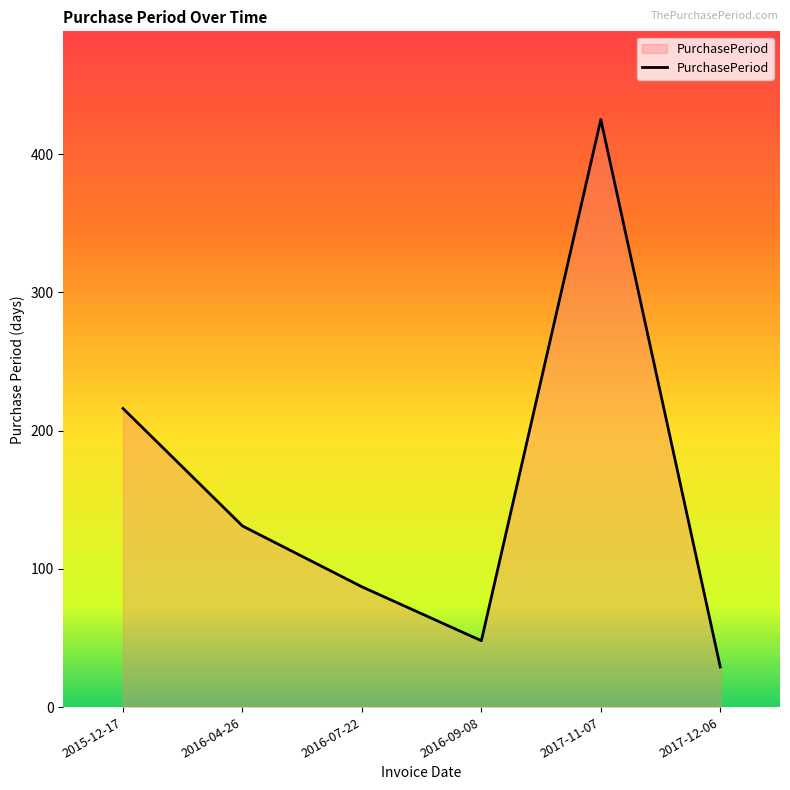

What is the sum of all values?

936